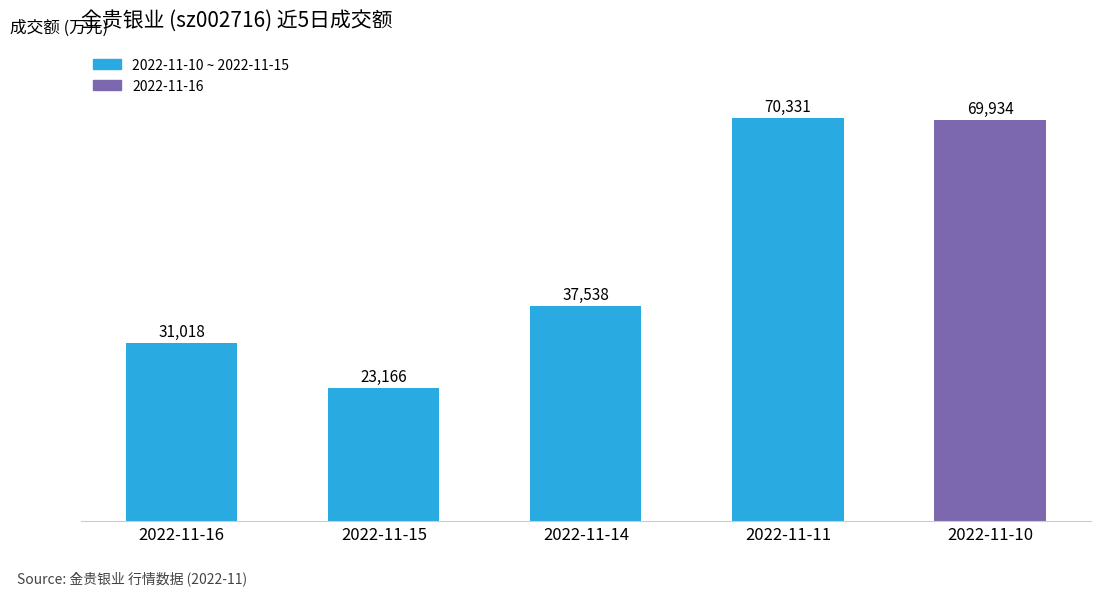

Is it true that the value at 2022-11-11 is 21512?

False